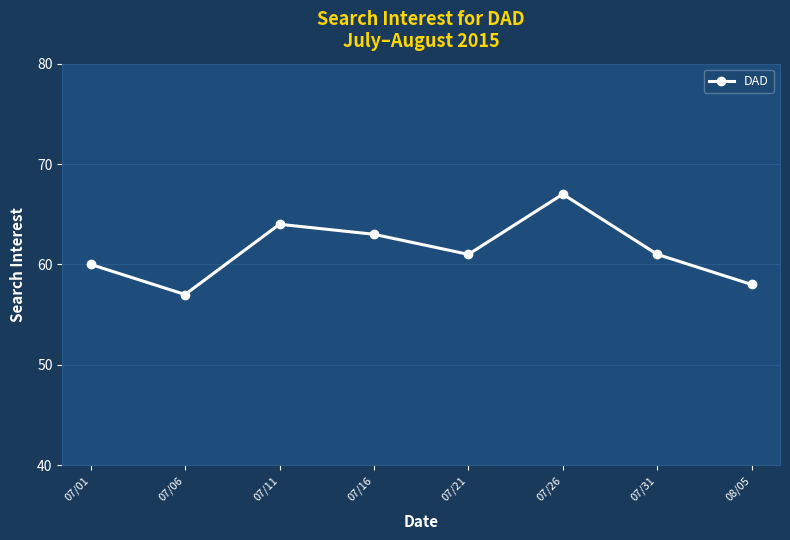

How many distinct data groups are displayed?

1